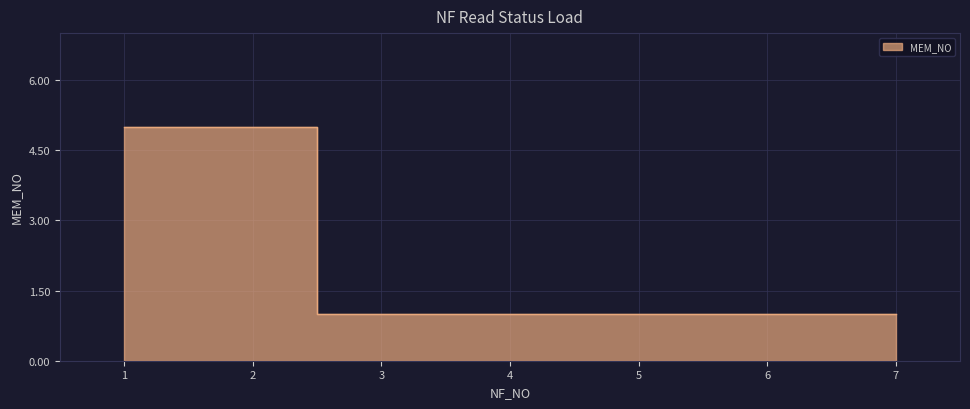

True or false: there are more than 2 points higher than both neighbors.

False